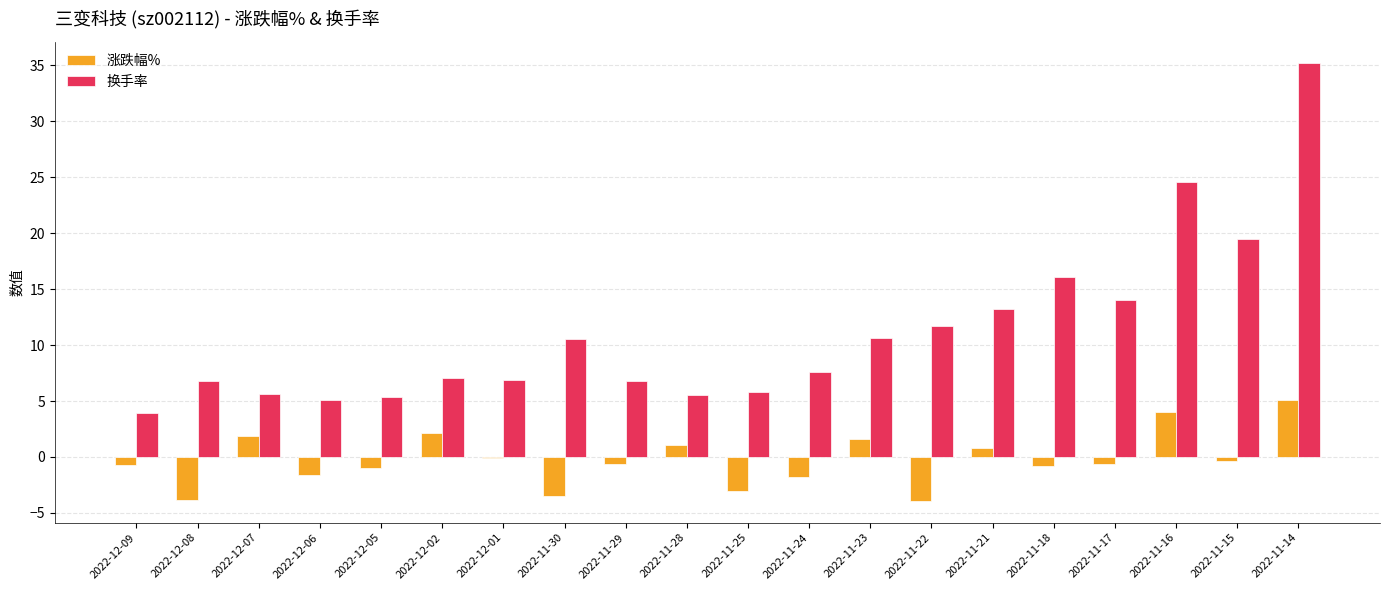

What is the greatest value displayed?

35.1